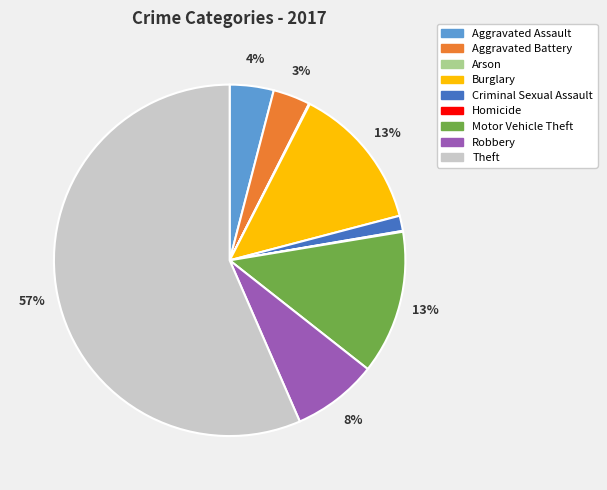

To the nearest percent, what is the average slice percentage?

11%